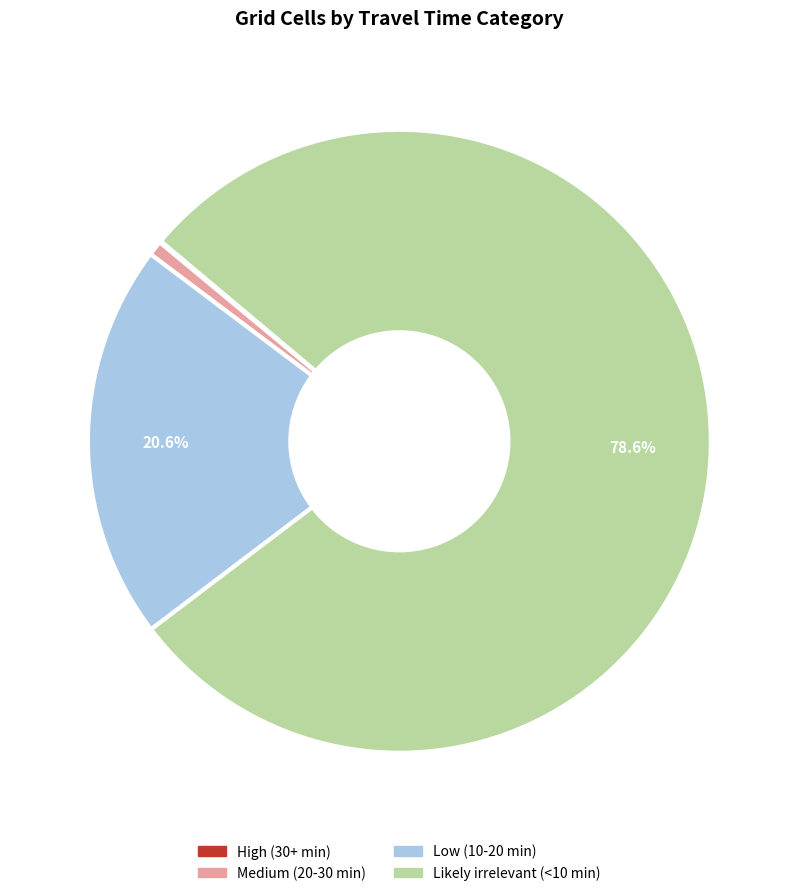

To the nearest percent, what portion does Medium (20-30 min) represent?

1%